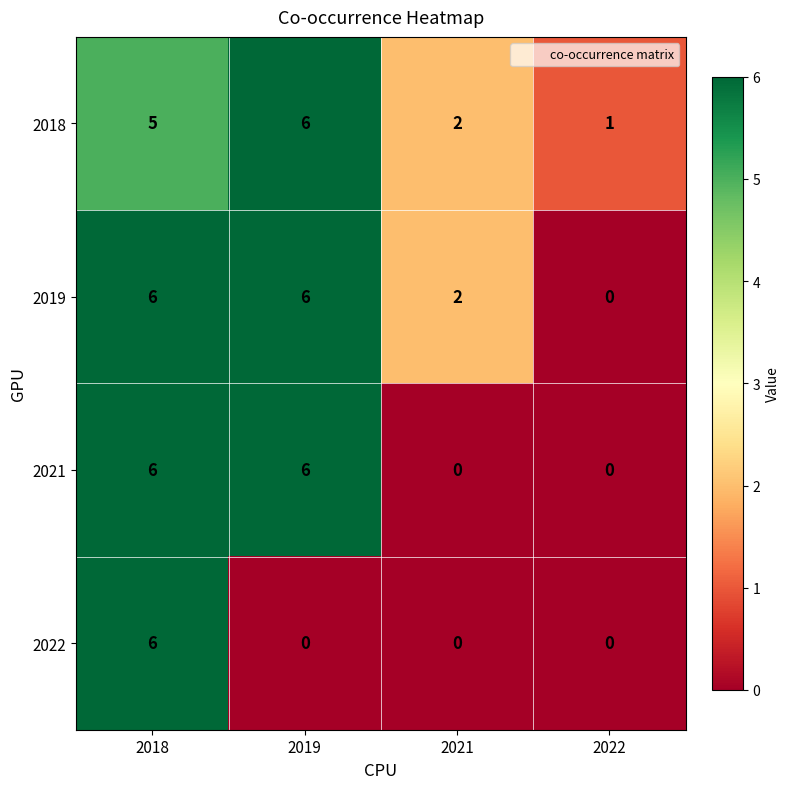

At which category is the sum across all series the highest?

2018